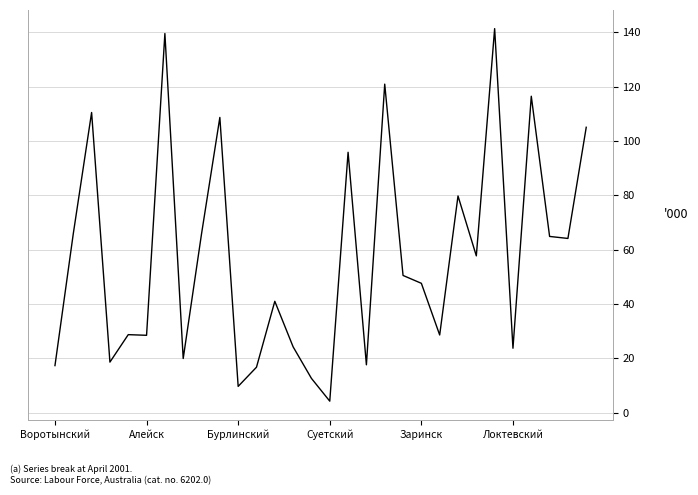

What is the greatest value displayed?

141.4